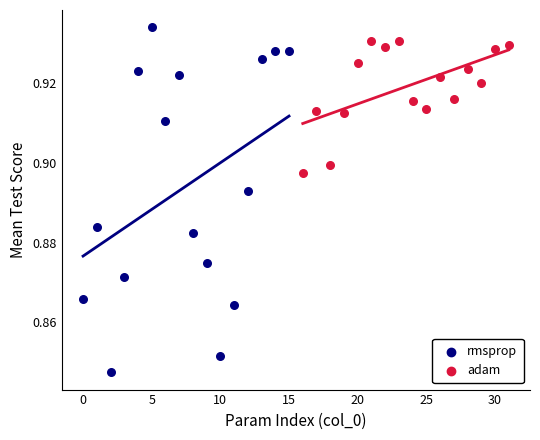

What are all the series names shown in the legend?

rmsprop, adam